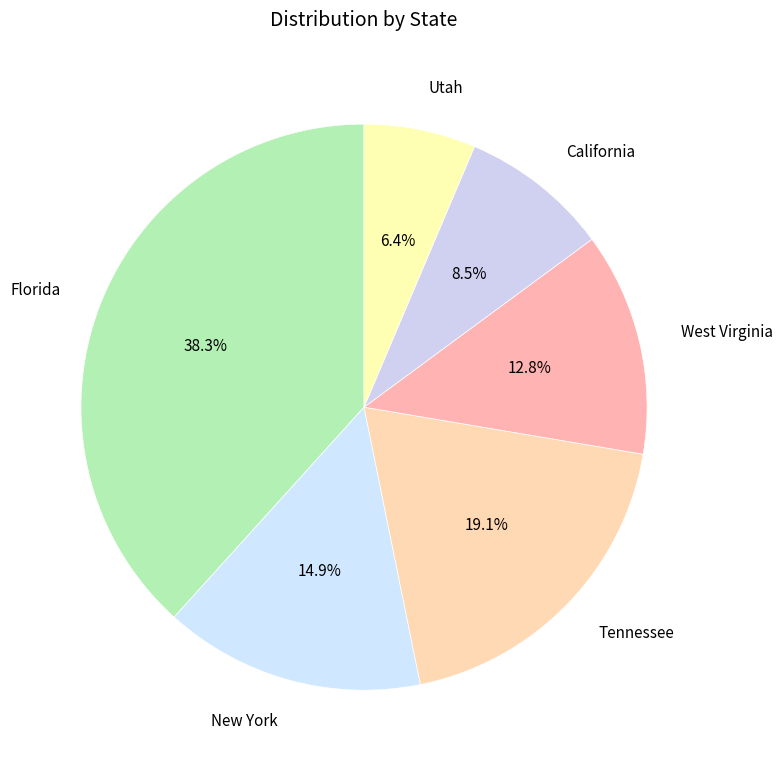

How many segments does this pie chart have?

6